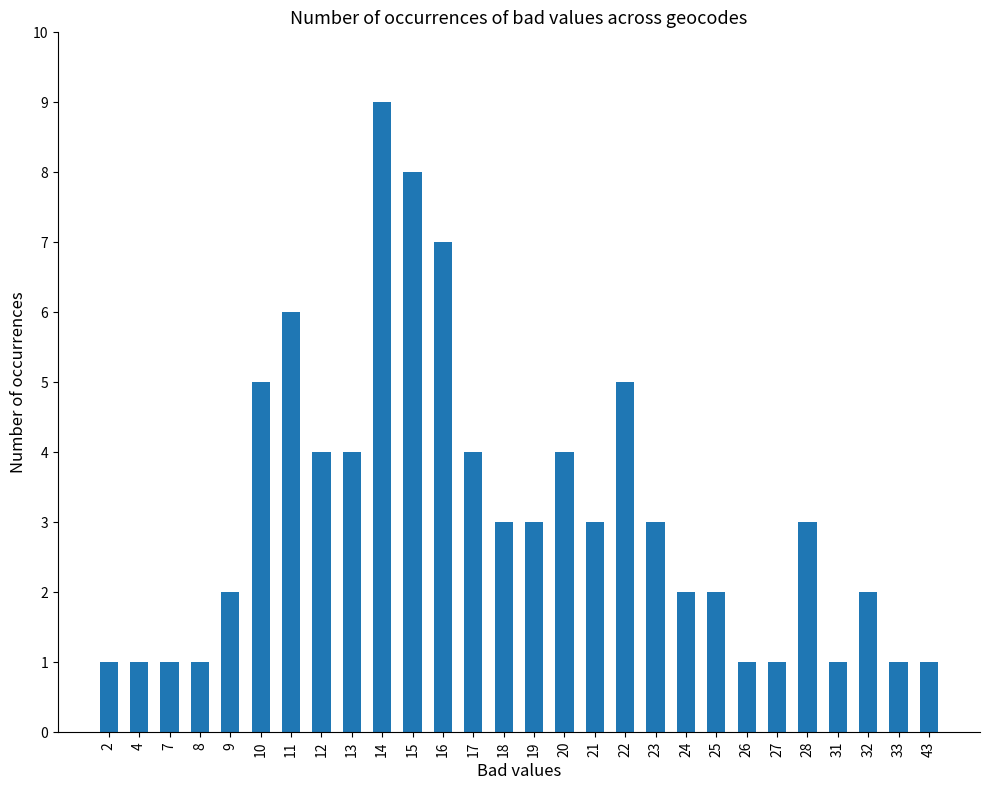

Reading left to right, transcribe all the data shown in this chart.

1	1	1	1	2	5	6	4	4	9	8	7	4	3	3	4	3	5	3	2	2	1	1	3	1	2	1	1